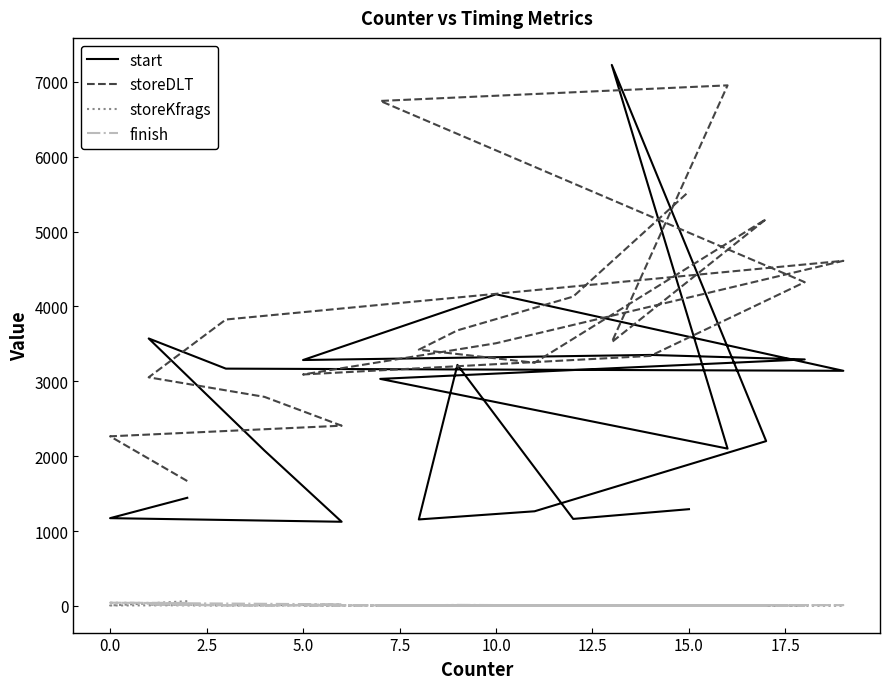

How many lines are shown in the chart?

4